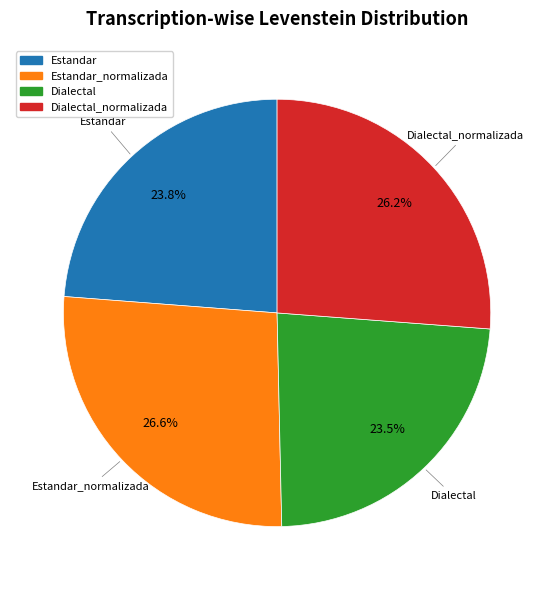

Does any single category account for the majority?

No